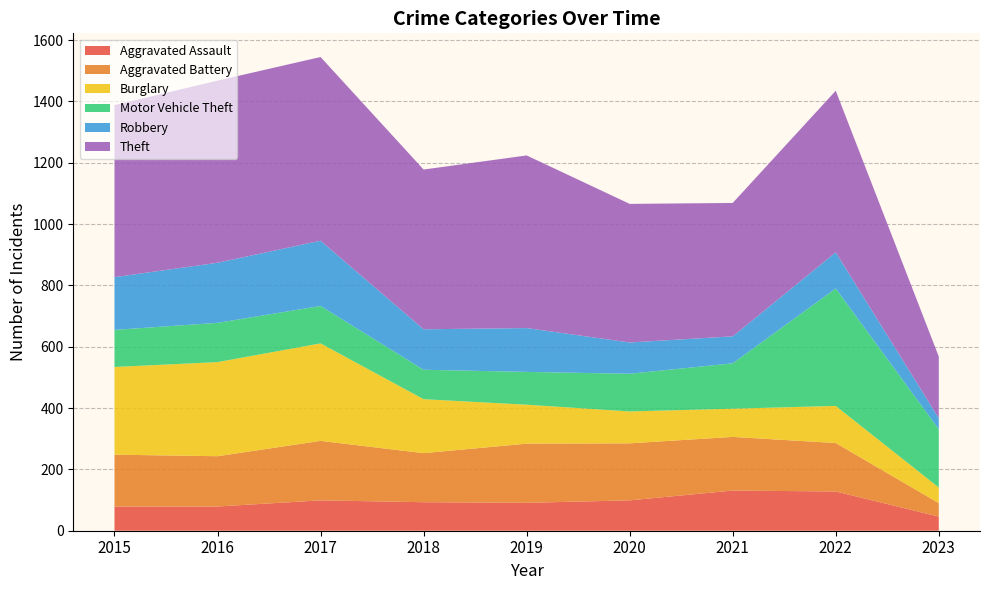

Reading left to right, list all the values displayed in this chart.

Aggravated Assault: 2015=79	2016=79	2017=99	2018=93	2019=91	2020=99	2021=131	2022=128	2023=46
Aggravated Battery: 2015=169	2016=164	2017=194	2018=160	2019=193	2020=186	2021=175	2022=158	2023=44
Burglary: 2015=286	2016=307	2017=318	2018=176	2019=127	2020=104	2021=92	2022=121	2023=51
Motor Vehicle Theft: 2015=121	2016=128	2017=122	2018=96	2019=107	2020=123	2021=148	2022=383	2023=190
Robbery: 2015=172	2016=196	2017=213	2018=132	2019=143	2020=102	2021=88	2022=118	2023=36
Theft: 2015=561	2016=594	2017=599	2018=521	2019=563	2020=452	2021=435	2022=527	2023=201